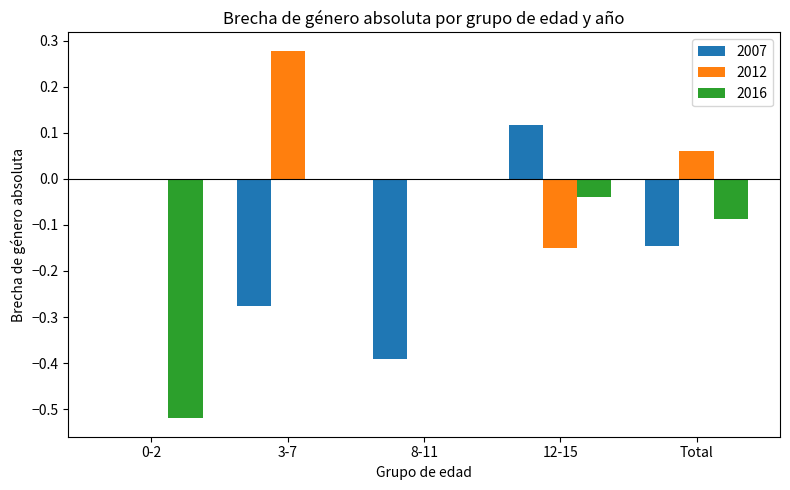

Is it true that 2007 equals 0.0 at 12-15?

False